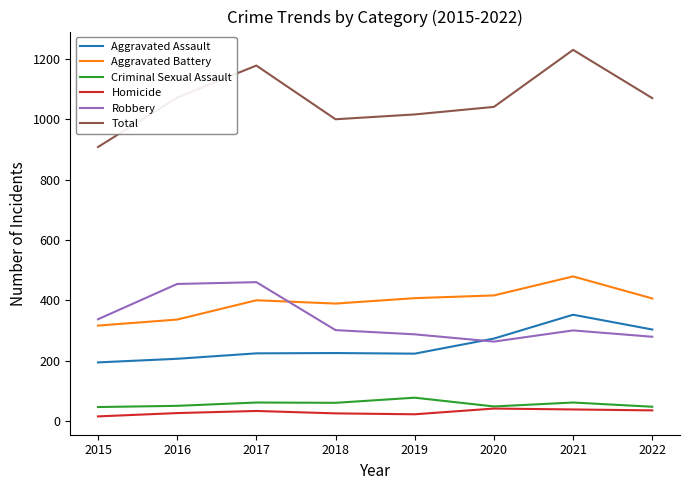

Which series changed the most between 2015 and 2016?

Total